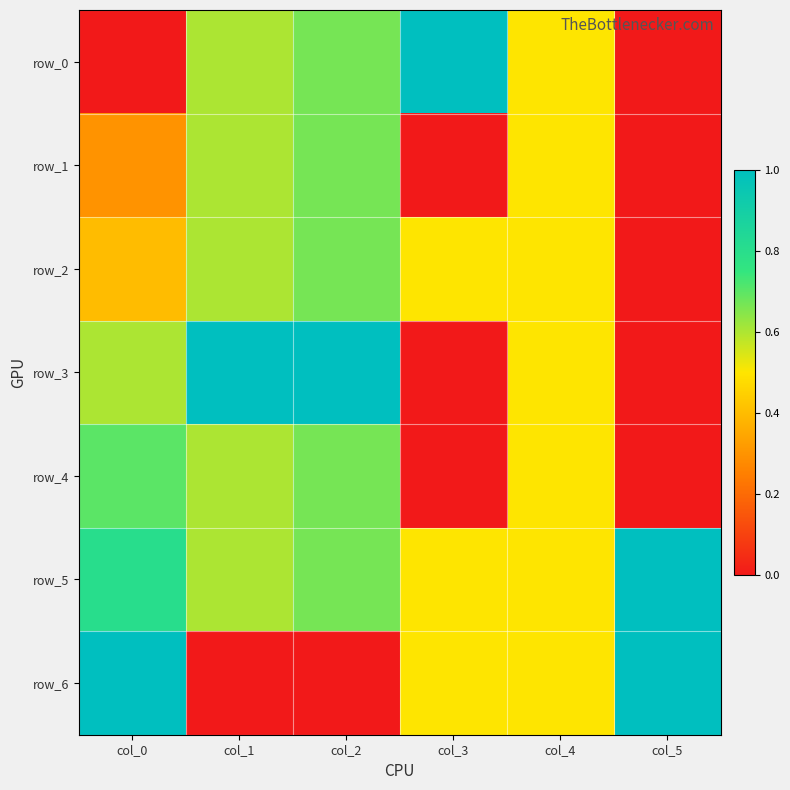

What is the maximum value shown in the chart?

1.0